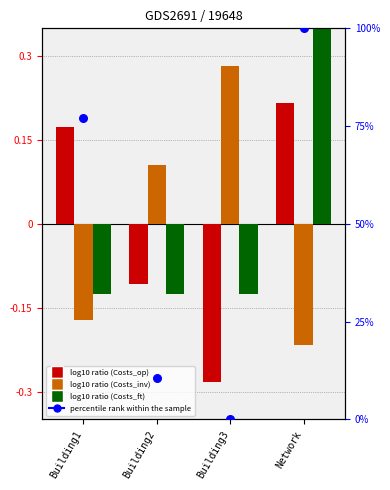

Which series contains the lowest Y value?

Costs_op